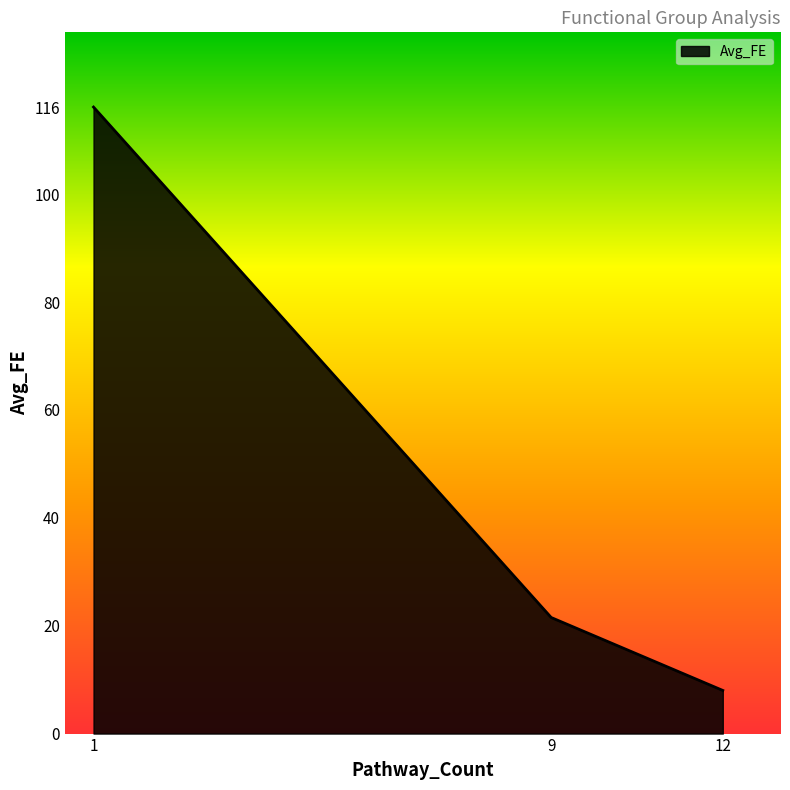

What value does the data have at 1?

116.1